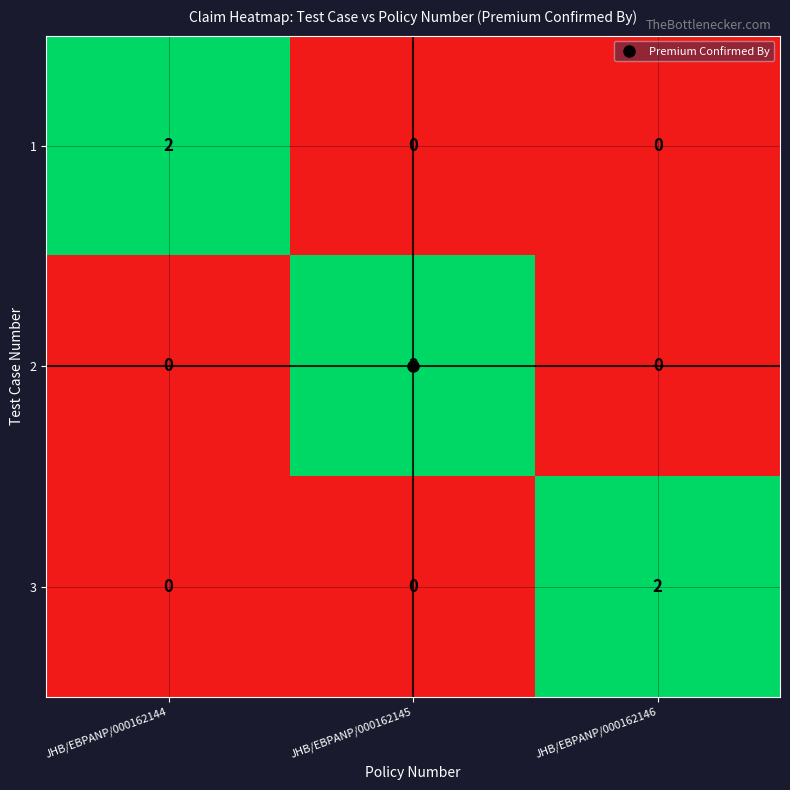

How many 3 values are between 0 and 2?

3